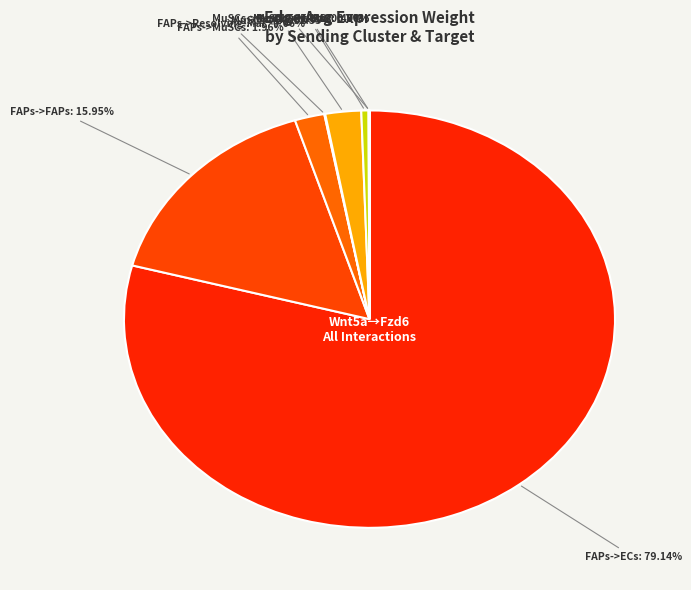

Which category has the biggest portion of the pie?

FAPs->ECs